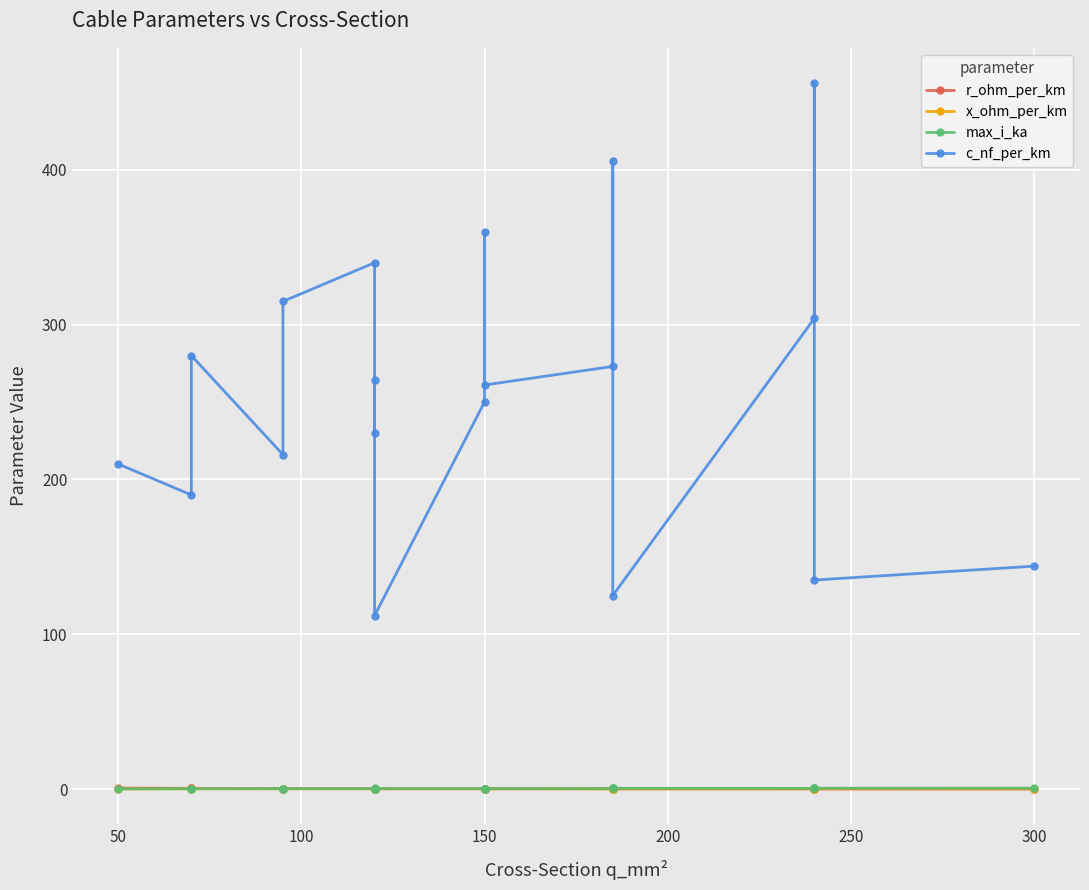

What are all the series names shown in the legend?

r_ohm_per_km, x_ohm_per_km, max_i_ka, c_nf_per_km